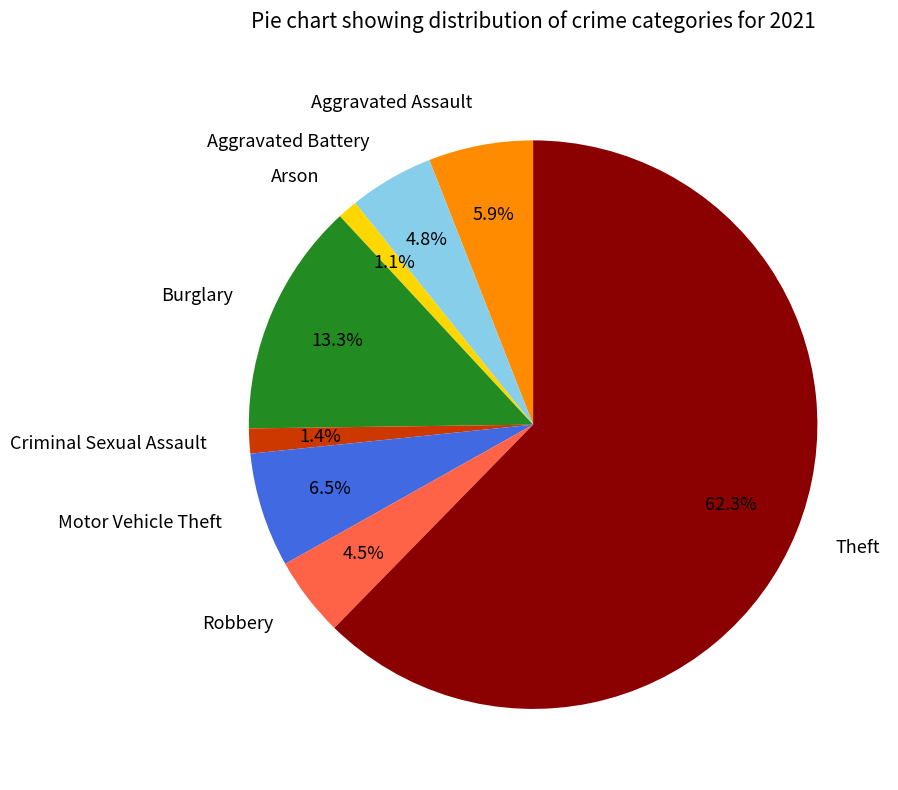

To the nearest percent, what is the average slice percentage?

12%